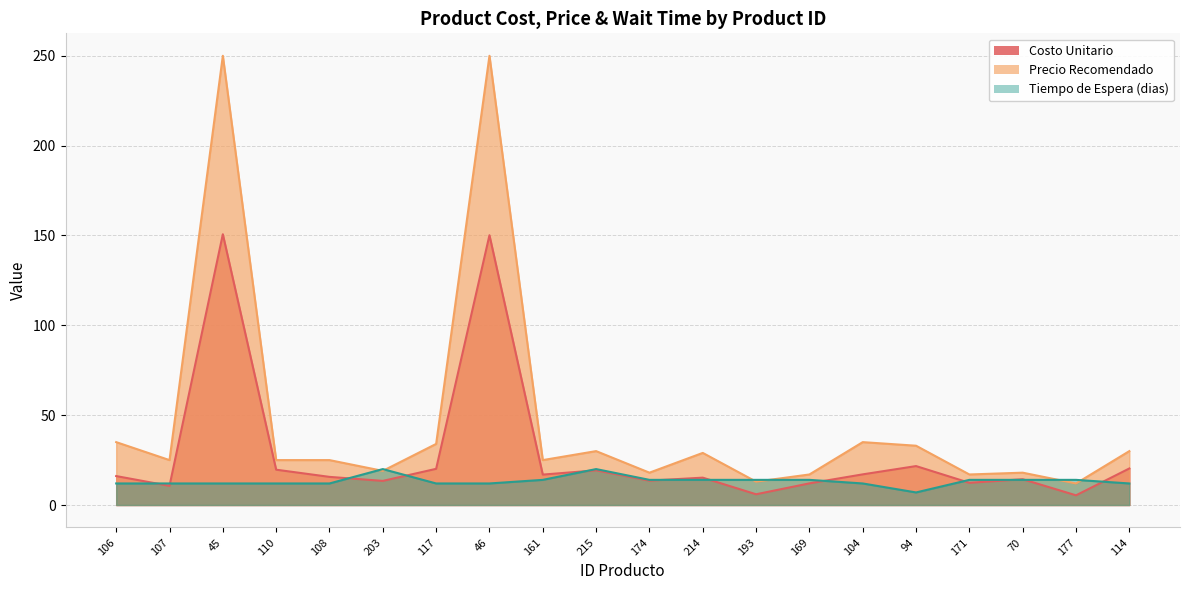

Where do Precio Recomendado and Tiempo de Espera (dias) first cross each other?

108 and 203